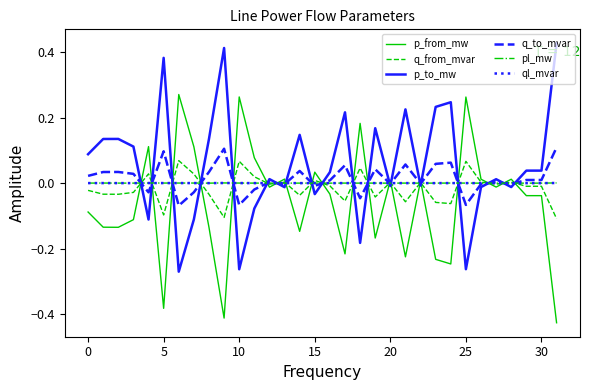

Which series has the largest total across all categories?

p_to_mw